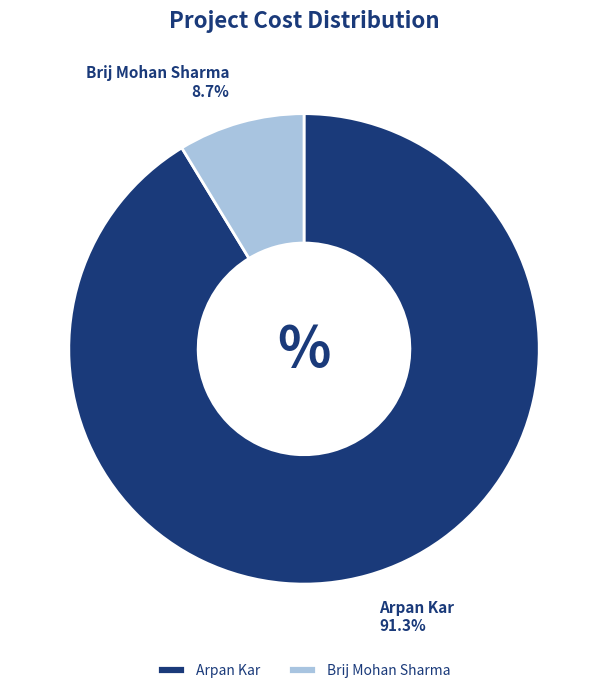

Rank the categories by value from lowest to highest.

Brij Mohan Sharma, Arpan Kar